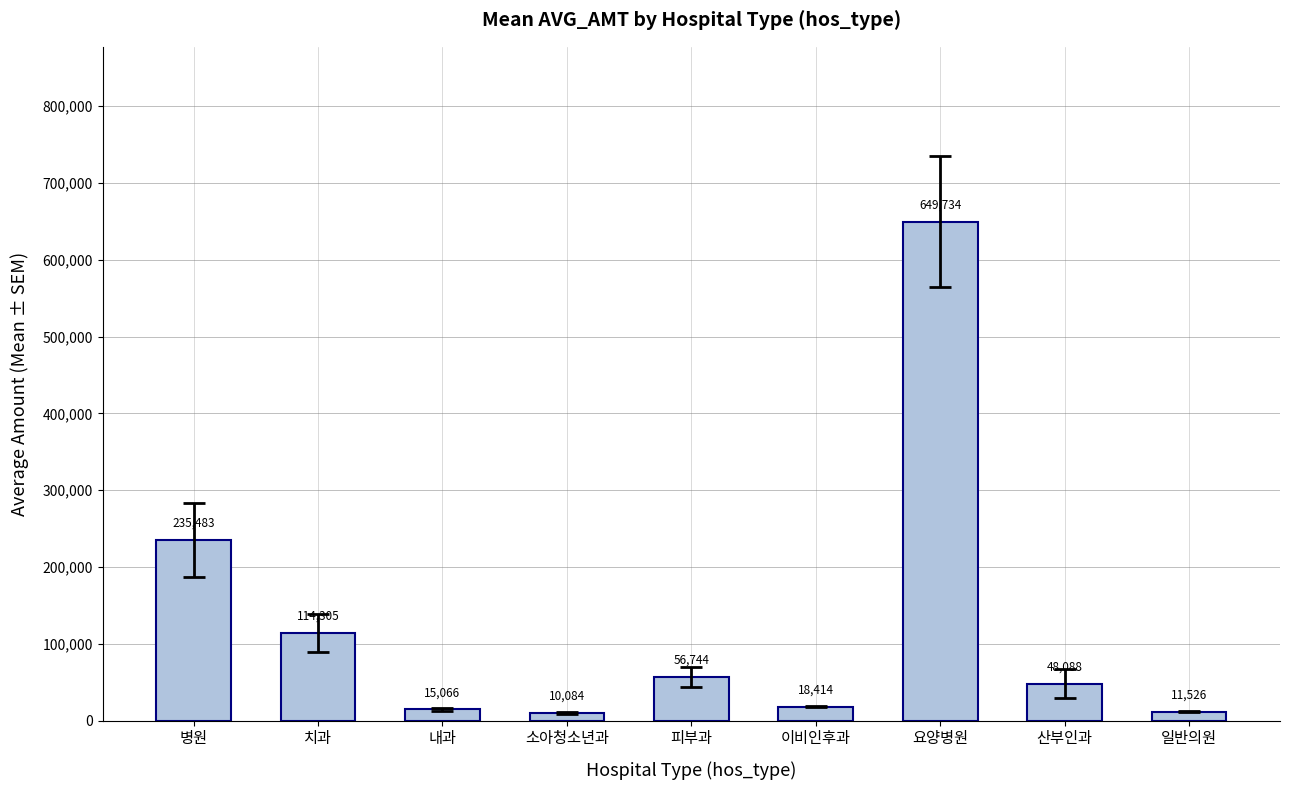

What position from the right is 내과?

7